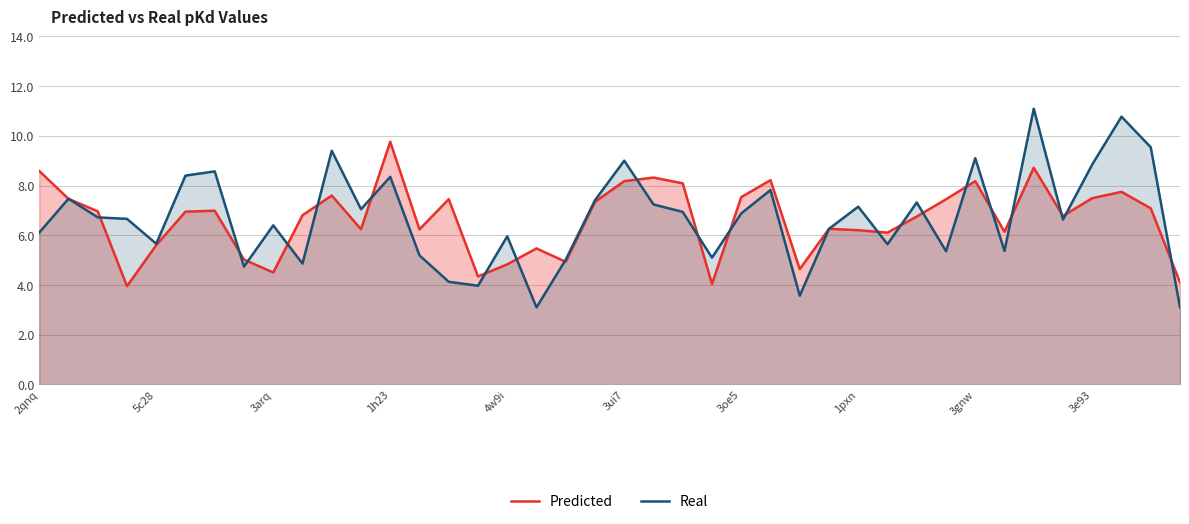

At which category is the sum across all series the highest?

34